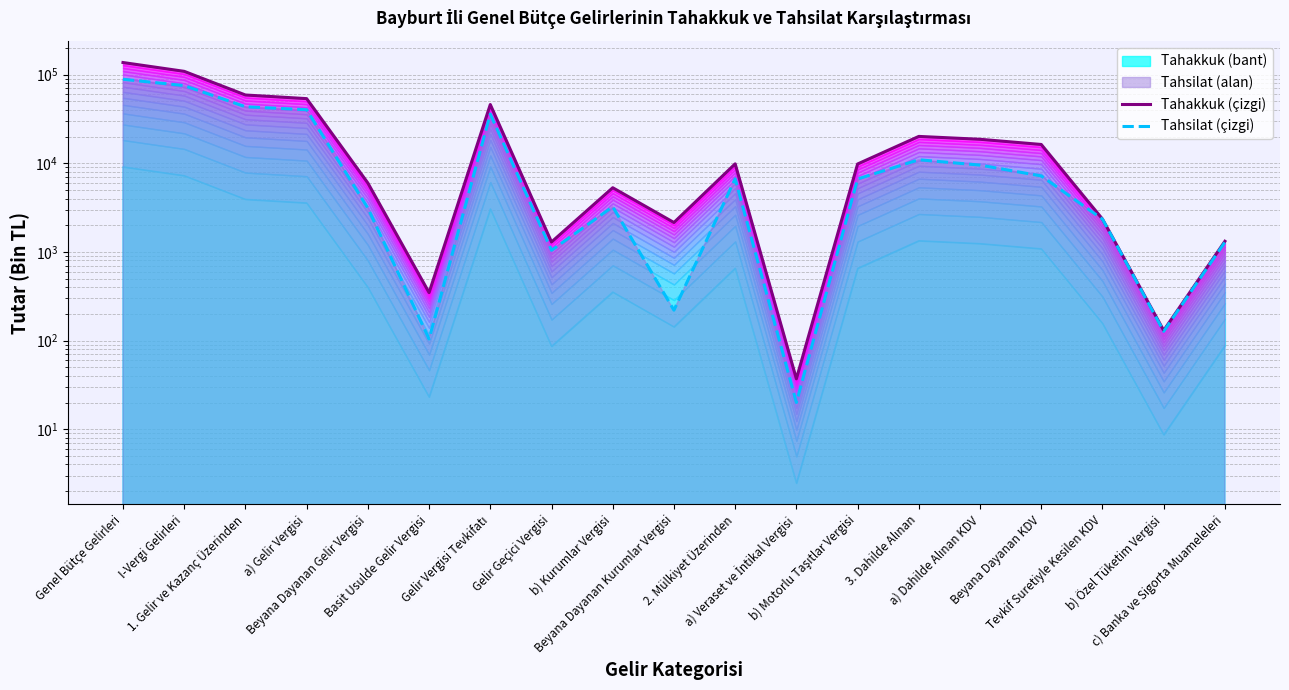

Which series changed the most between 2. Mülkiyet Üzerinden and a) Dahilde Alınan KDV?

Tahakkuk